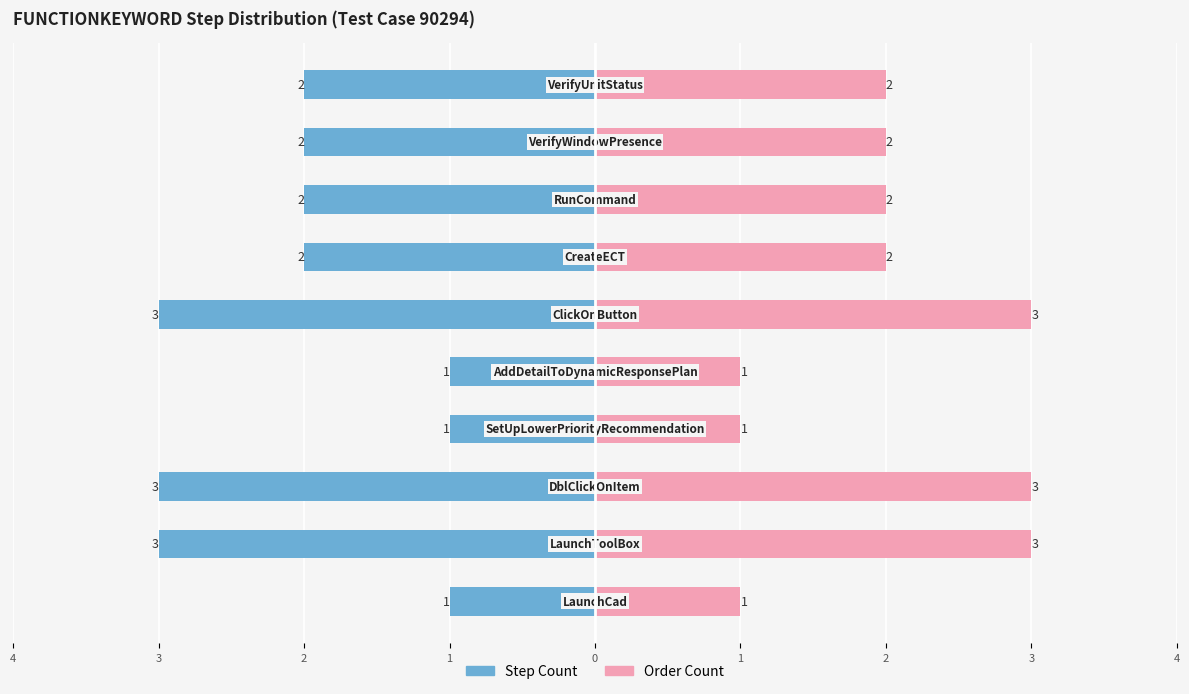

What is the highest value of the Order Count series?

3